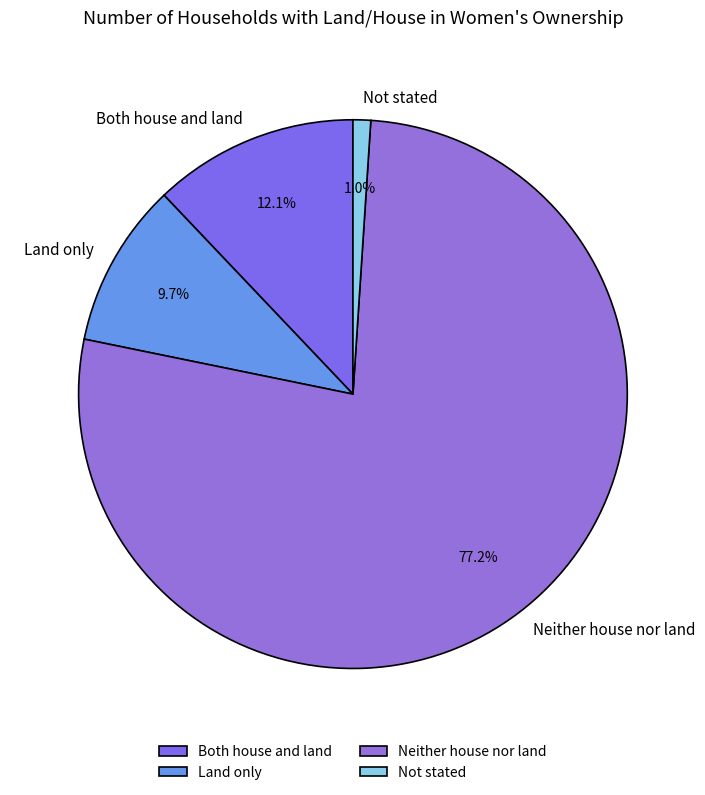

The Neither house nor land slice represents 77% of the pie. True or false?

True